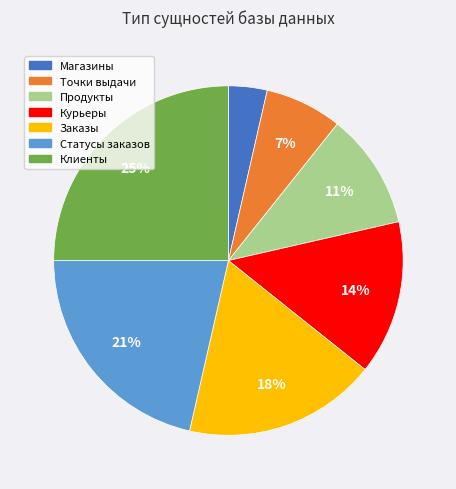

To the nearest percent, what is the difference between the largest and smallest slice percentages?

21%